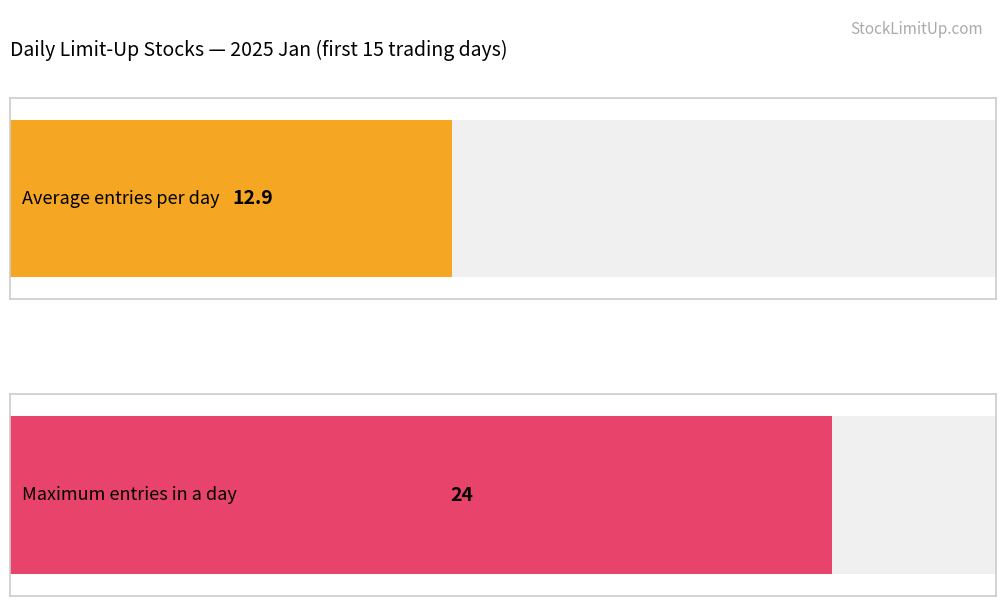

Count the number of data series in this chart.

2